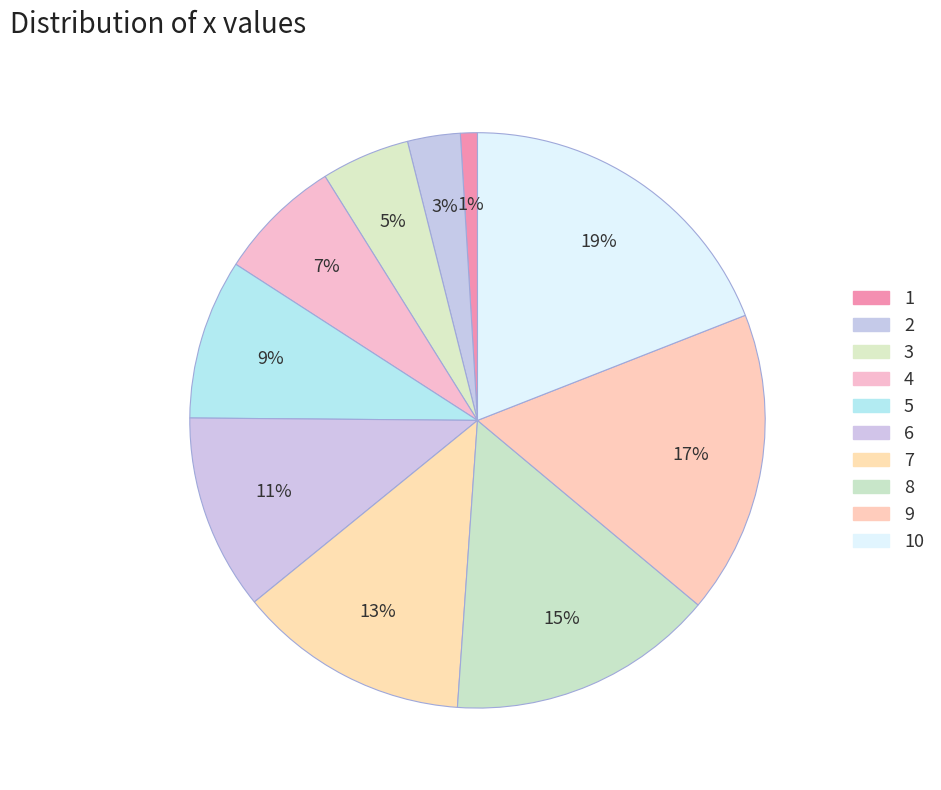

How many segments does this pie chart have?

10